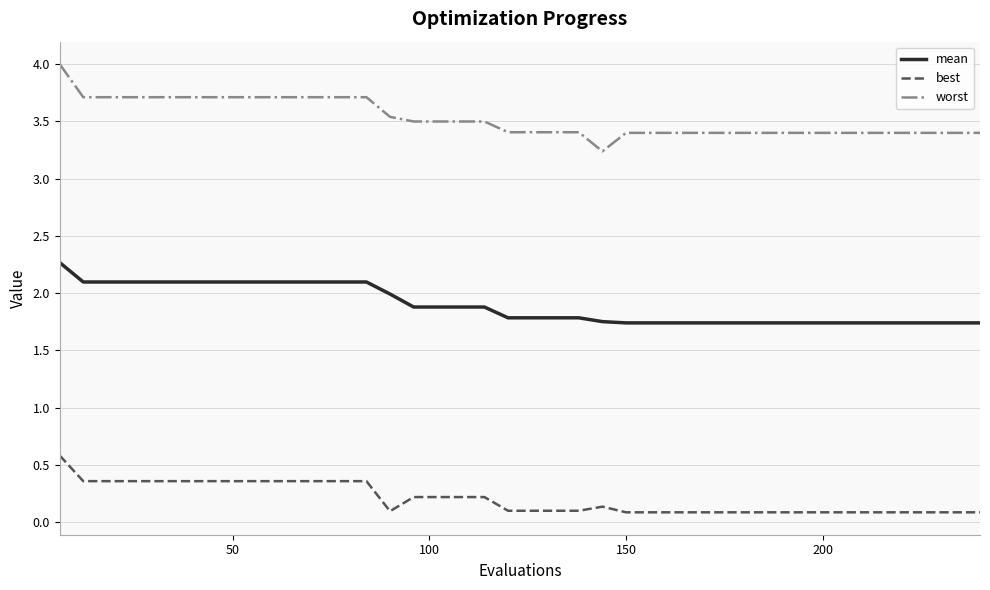

Which series has the largest total across all categories?

worst